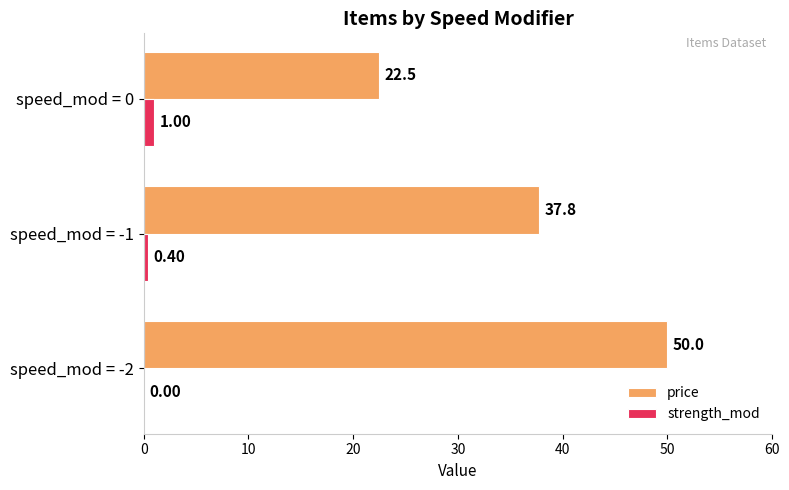

Which series has the largest total across all categories?

price